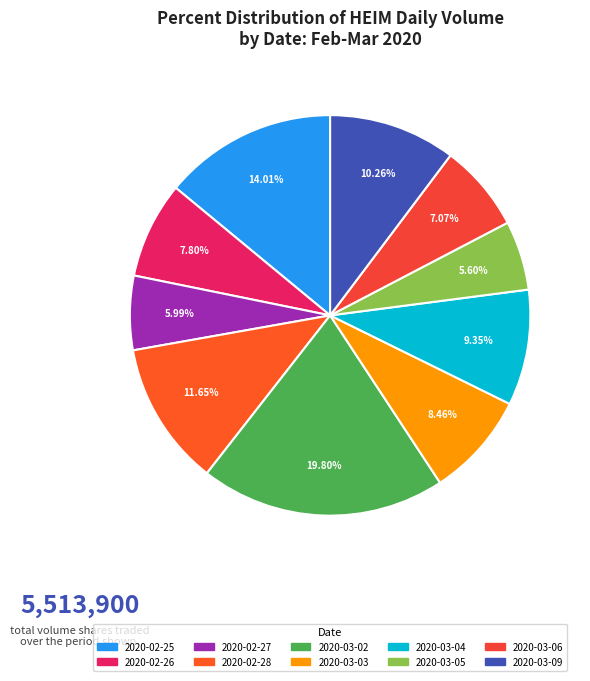

The 2020-02-28 slice represents 17% of the pie. True or false?

False